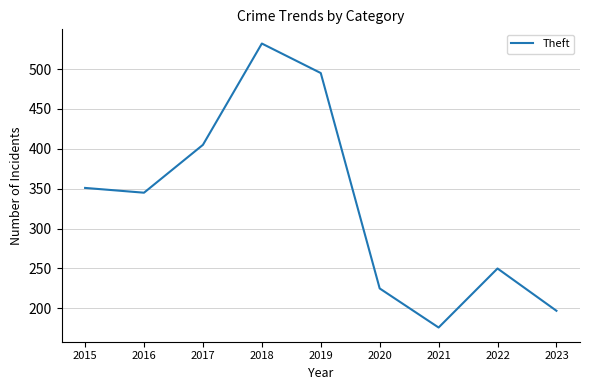

The value at 2015 is 351. True or false?

True